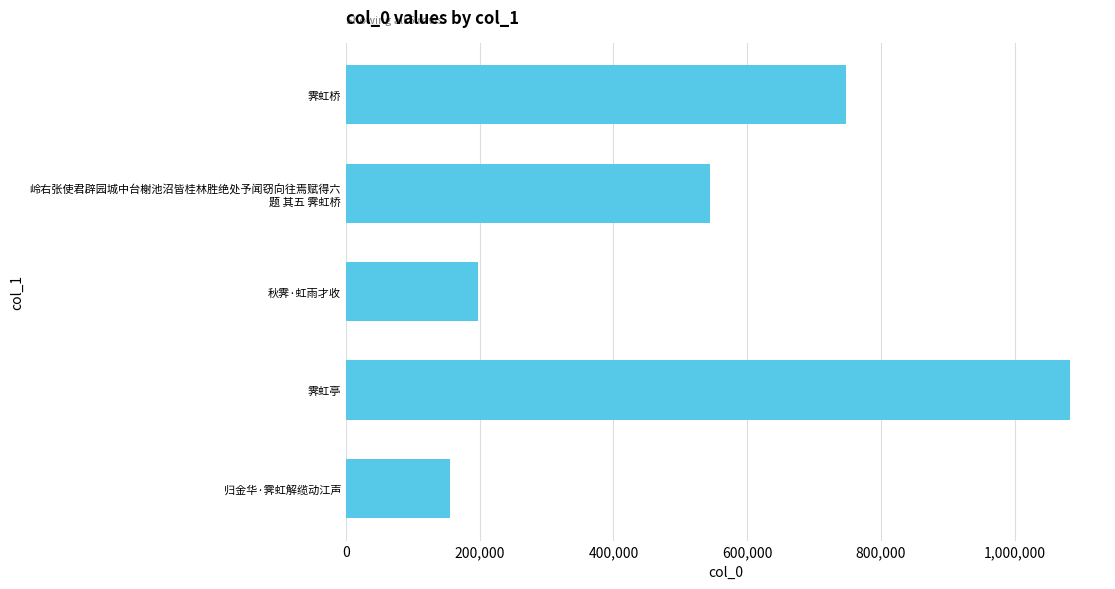

Are the bars grouped side by side (vs. stacked)?

No